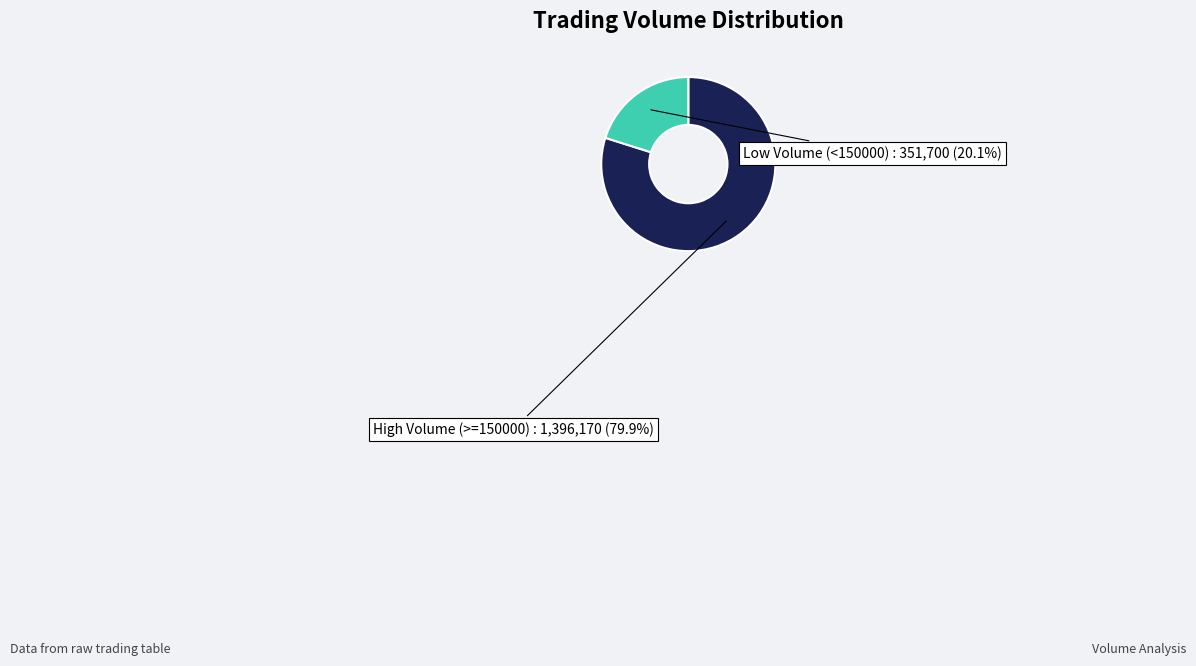

Which category accounts for the majority?

High Volume (>=150000)